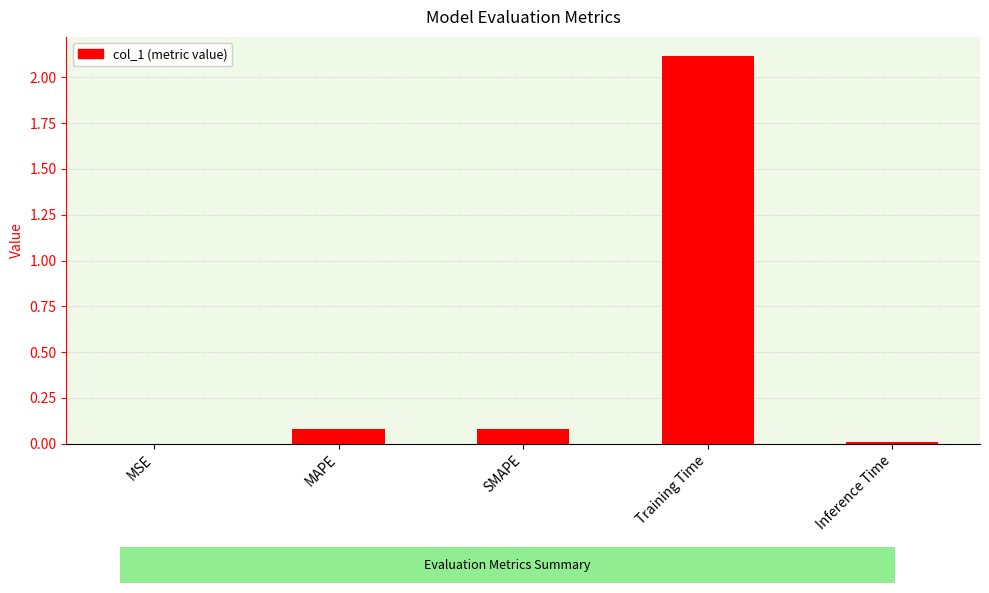

What is the sum of all values?

2.3